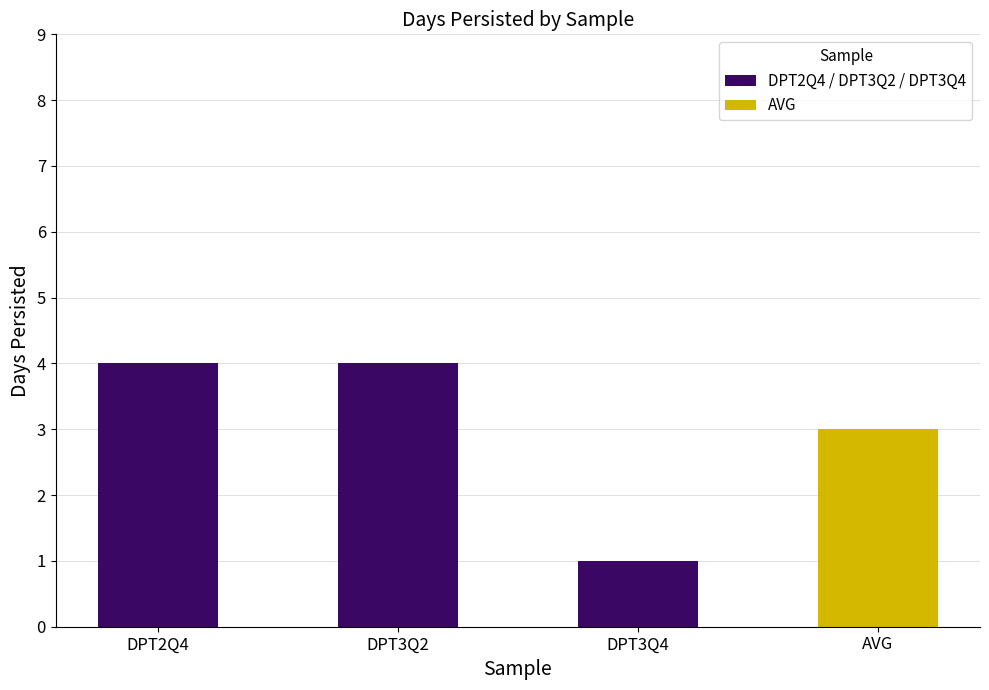

What is the greatest value displayed?

4